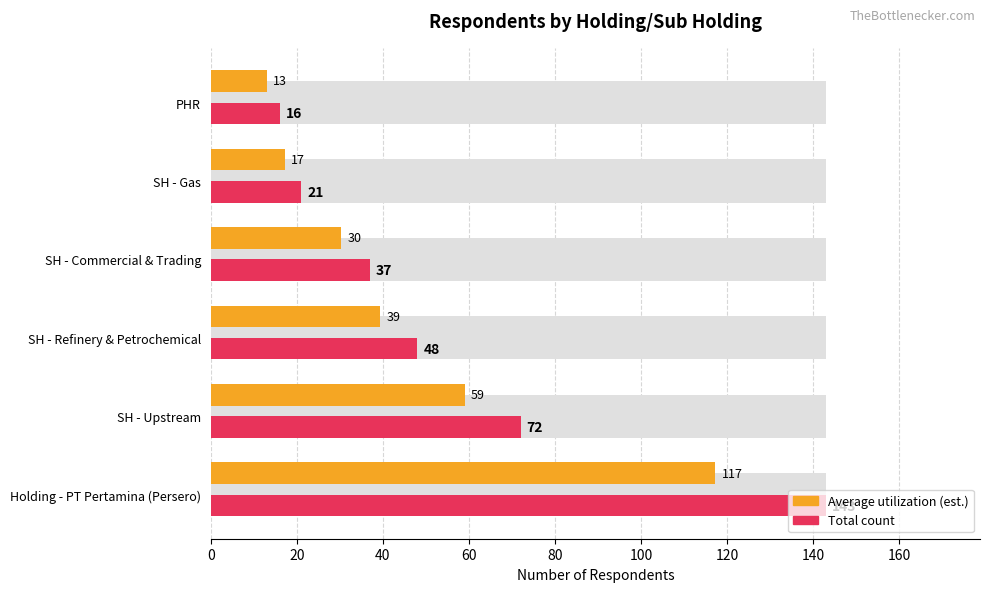

Rank the series by their average value, from lowest to highest.

Average utilization, Count (respondents)